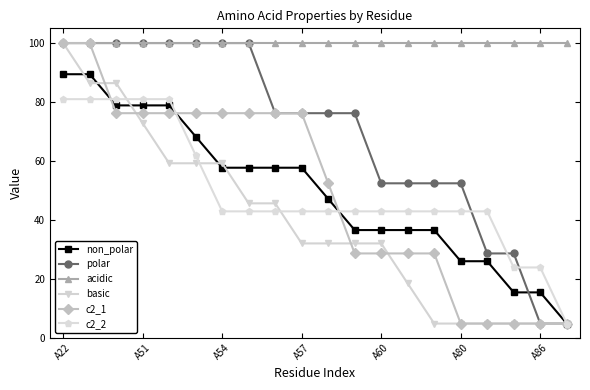

What is the greatest value displayed?

100.0